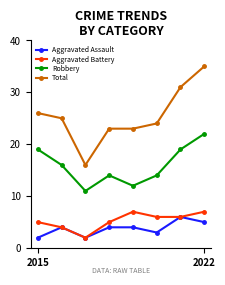

Which series has the widest spread of values?

Total